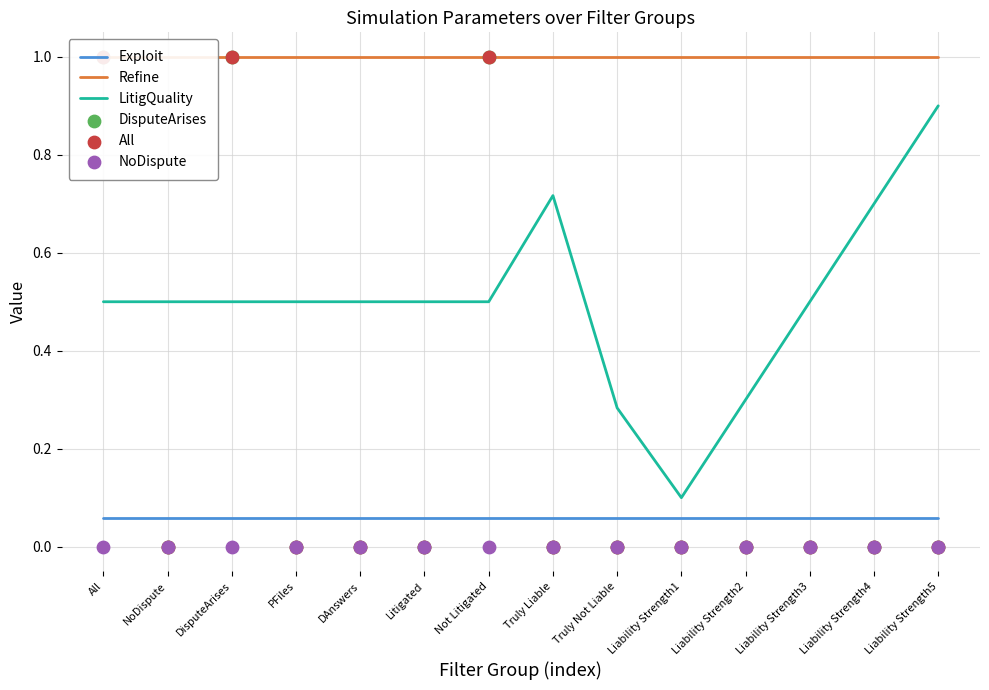

Which series has the widest spread of Y values?

DisputeArises